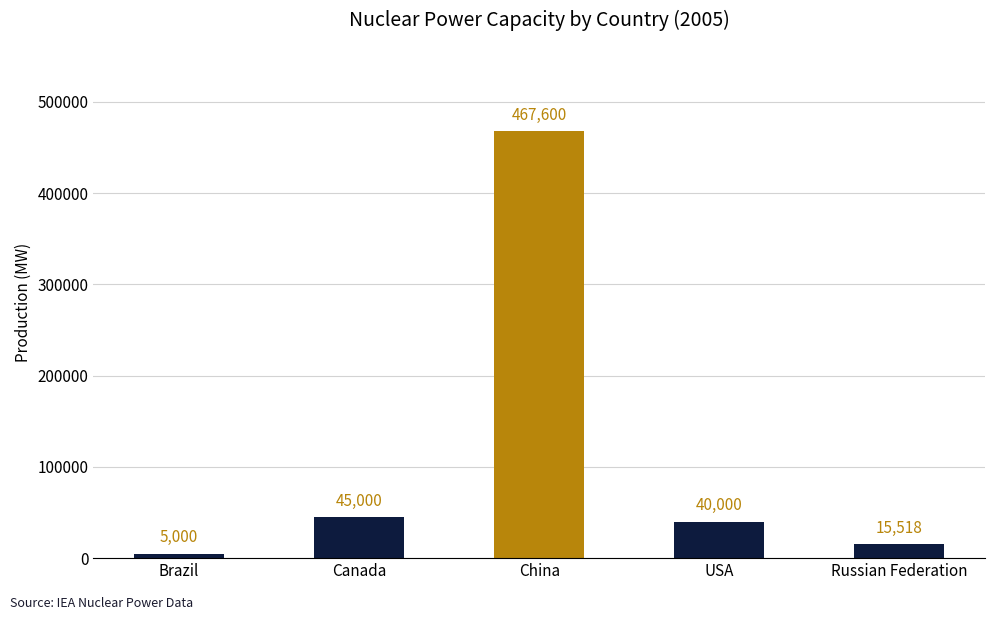

Reading left to right, extract all data points from this chart.

Brazil=5000	Canada=45000	China=467600	USA=40000	Russian Federation=15518